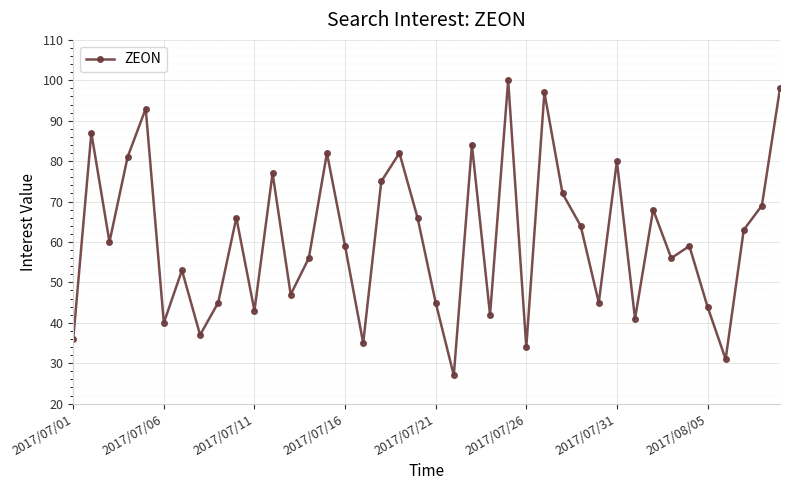

How many interior local peaks (higher than both neighbors) does the data have?

13